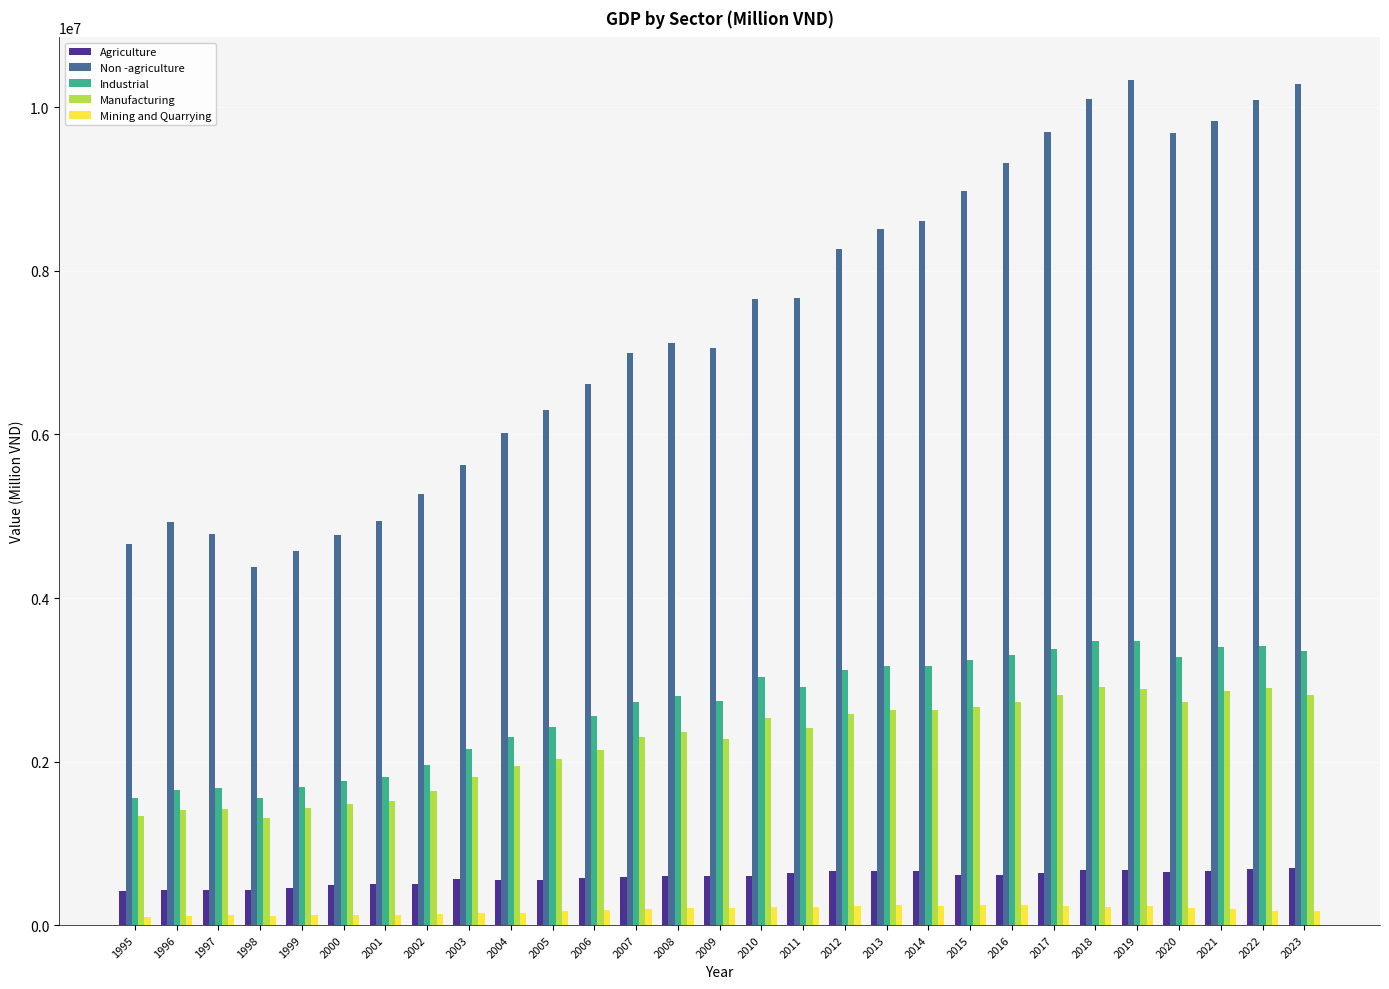

What is the maximum value shown in the chart?

10339431